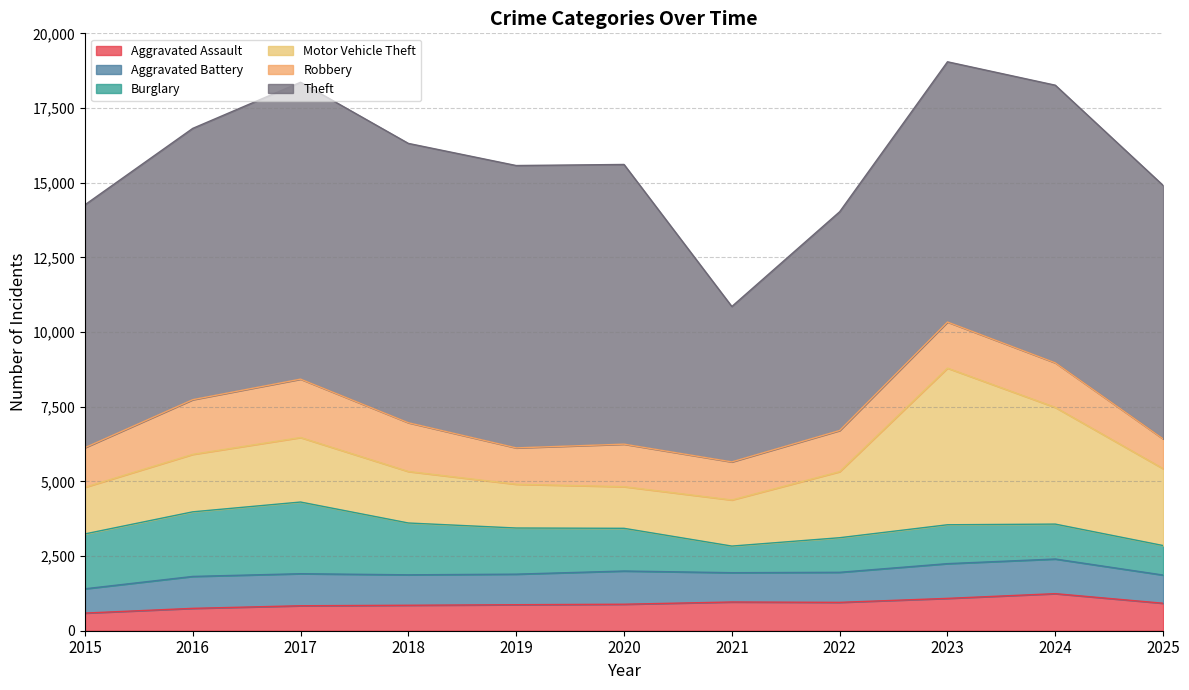

List the labels in order of Burglary value, largest first.

2017, 2016, 2015, 2018, 2019, 2020, 2023, 2024, 2022, 2025, 2021